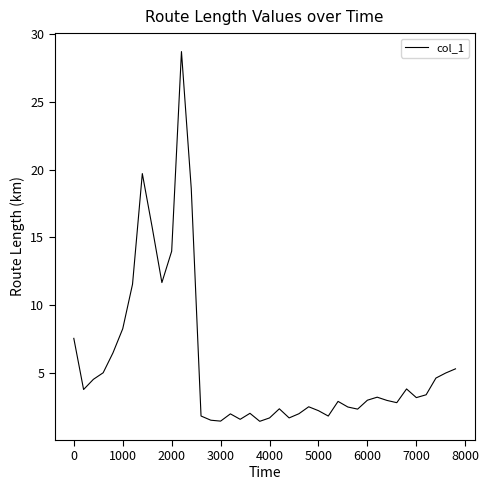

What is the maximum value shown in the chart?

28.7